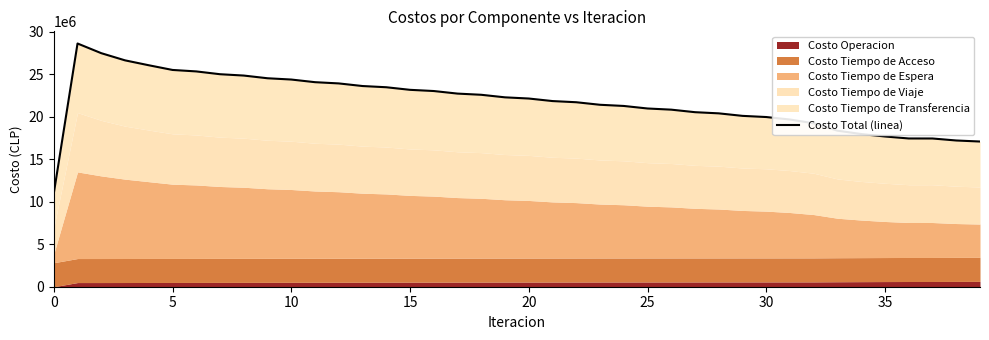

What is the change in value from 31 to 36?

-2225615.4